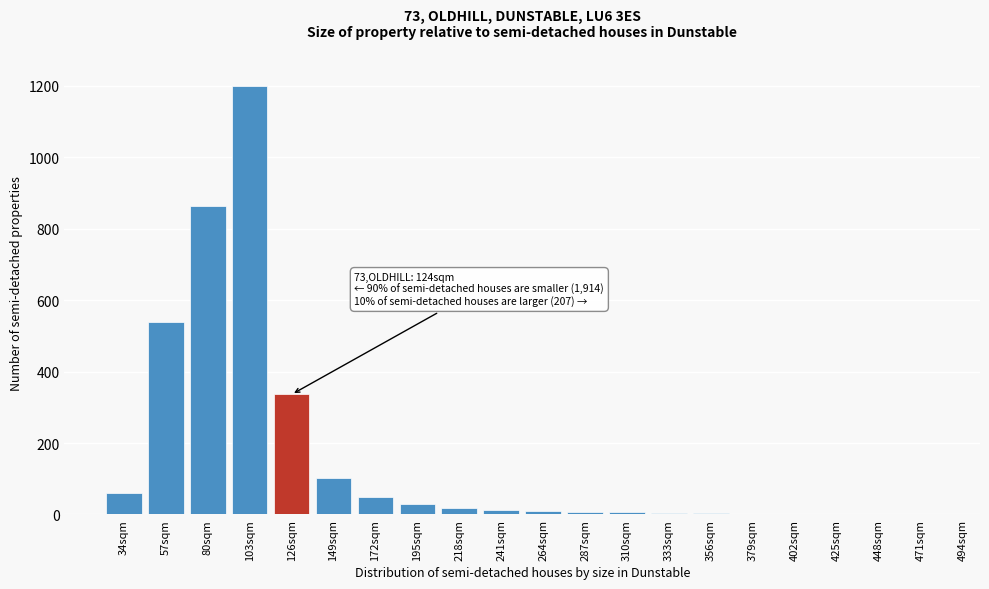

The chart shows a value of 18 at 218sqm. True or false?

True